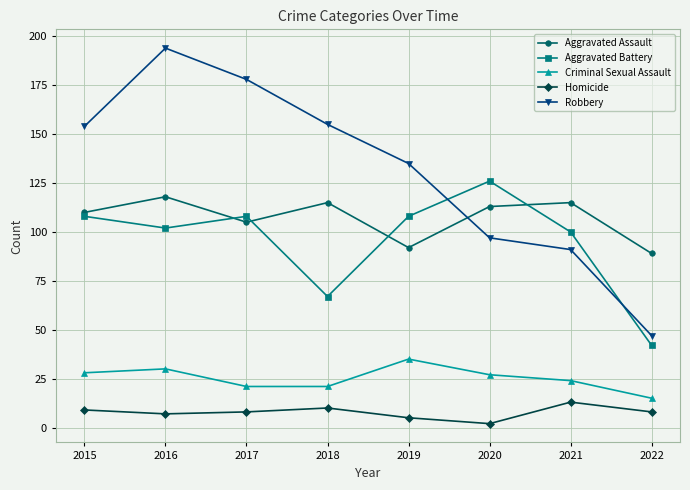

How many lines are shown in the chart?

5